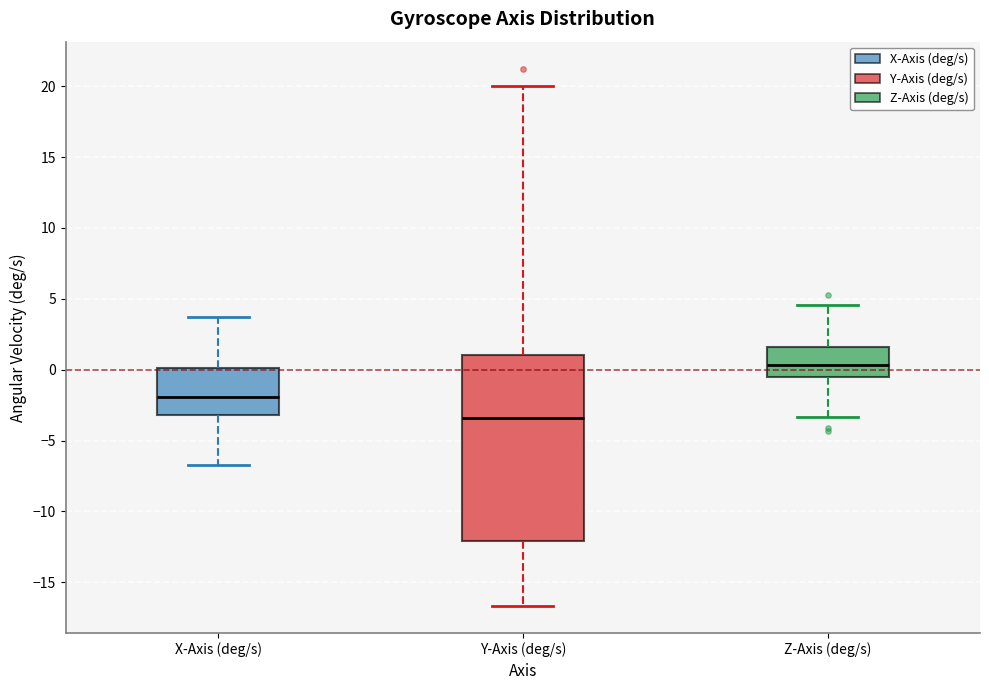

Which box's median line is the highest?

Z-Axis (deg/s)